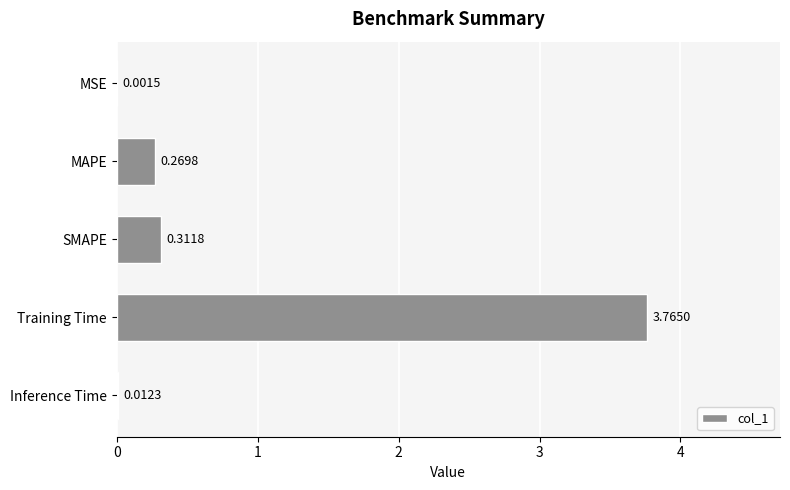

Between SMAPE and Inference Time, which is larger?

SMAPE